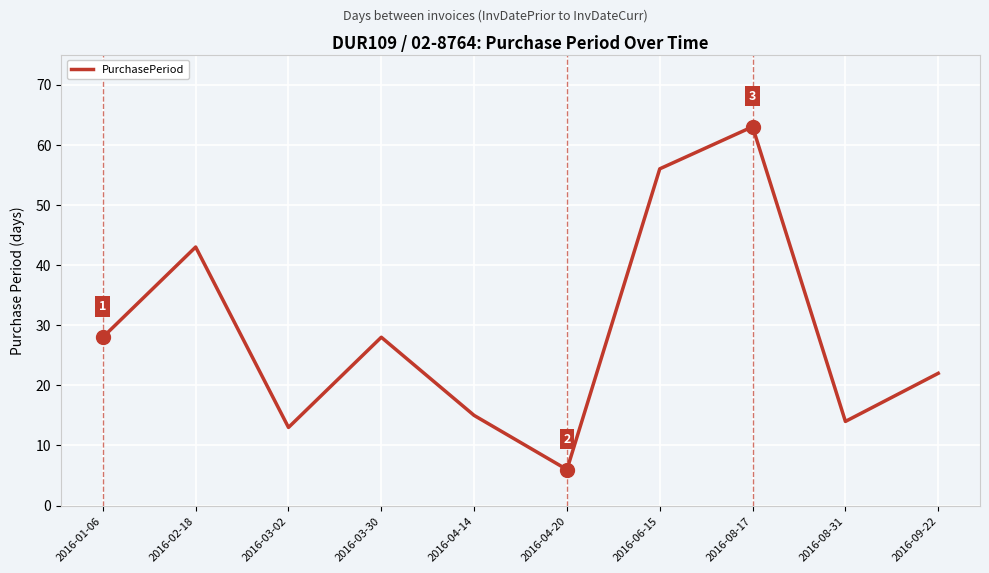

Is it true that the value at 2016-09-22 is 22?

True